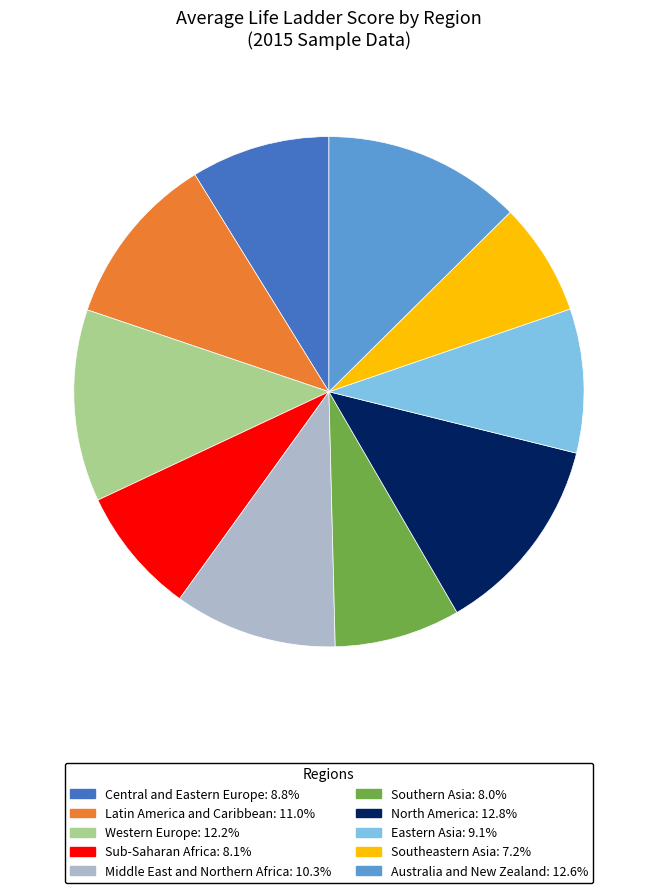

True or false: Sub-Saharan Africa accounts for 1% of the total.

False